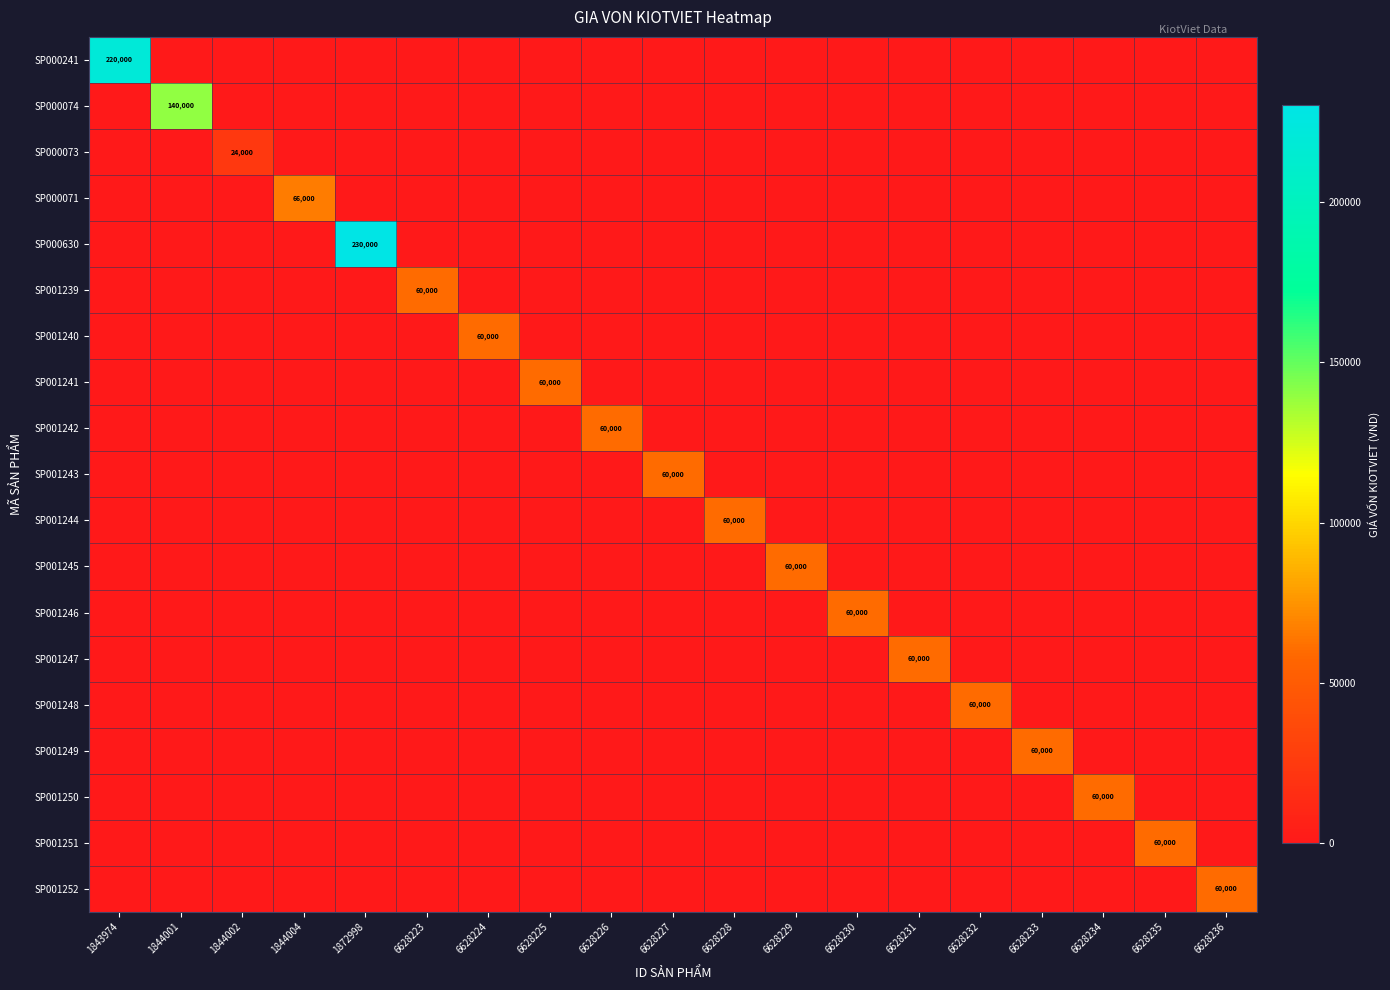

Is it true that SP001248 equals 41895 at 6628226?

False